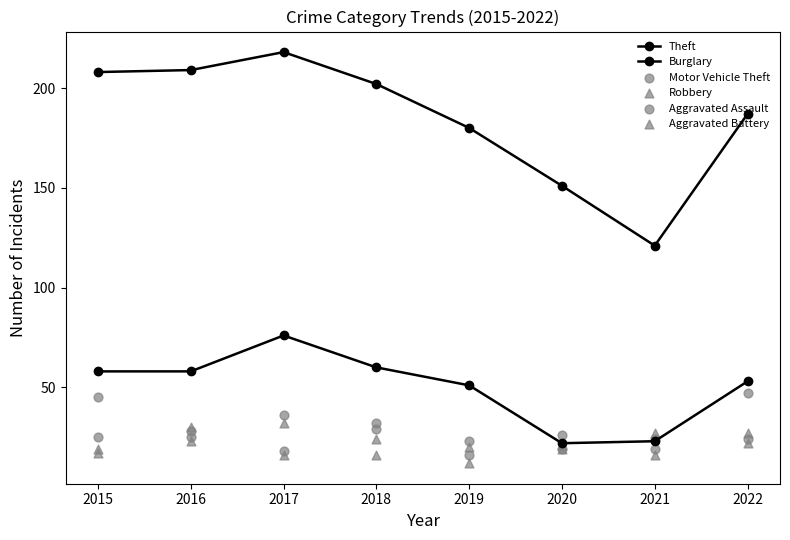

Which series has the widest spread of Y values?

Theft